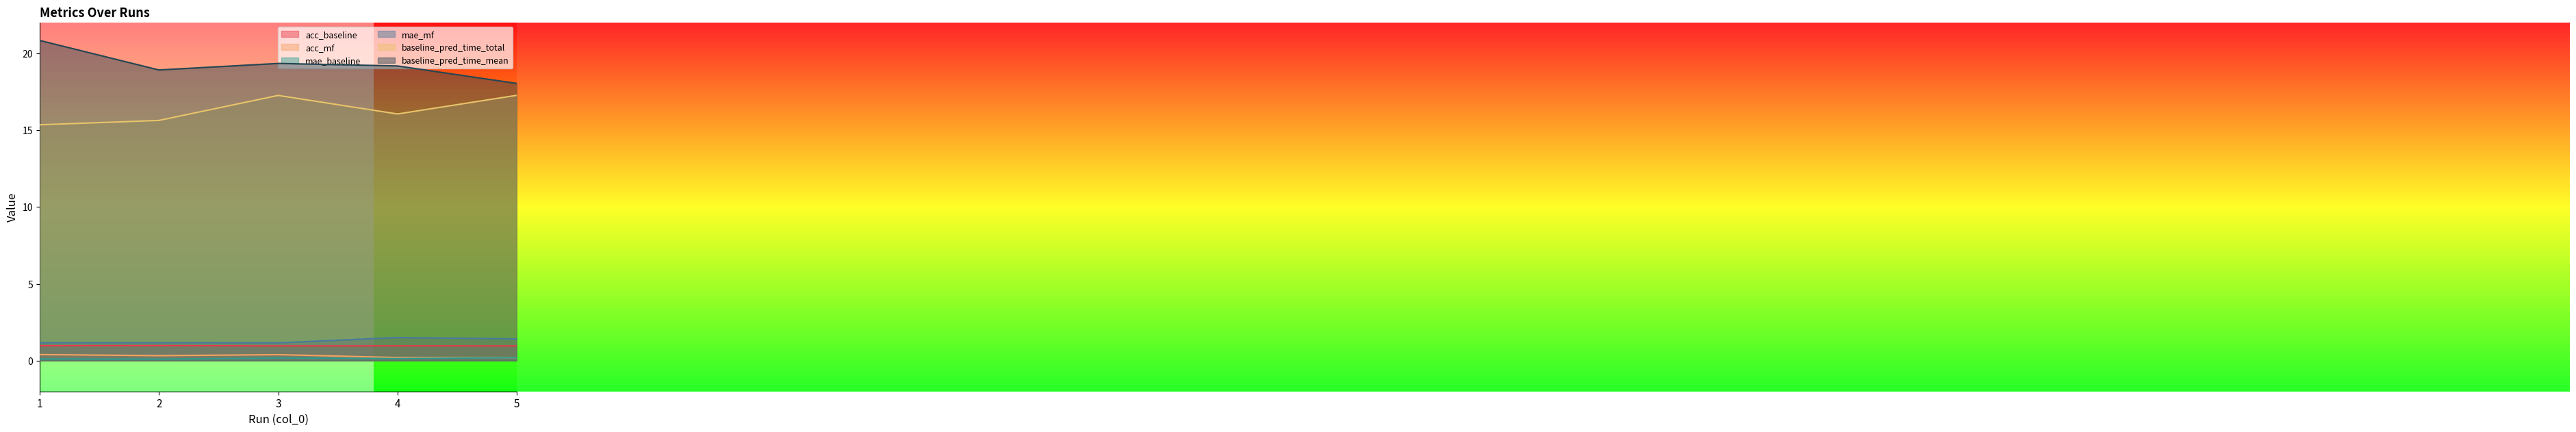

True or false: mae_mf and mae_baseline intersect in this chart.

False